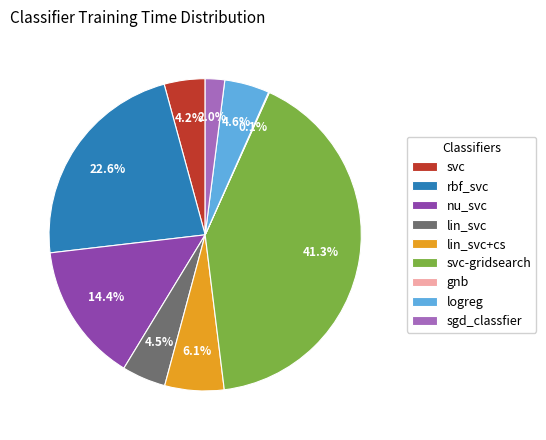

Which slice is the largest?

svc-gridsearch